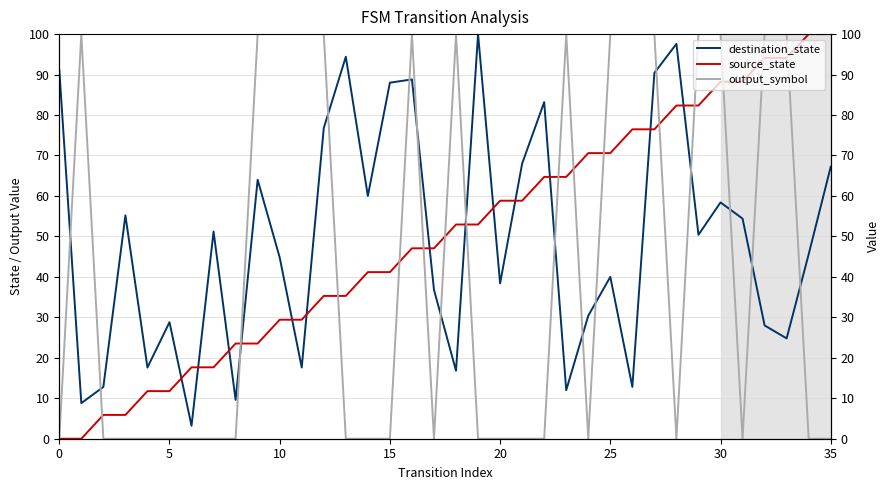

What is the value of the destination_state point at the 25th from the left?

30.4